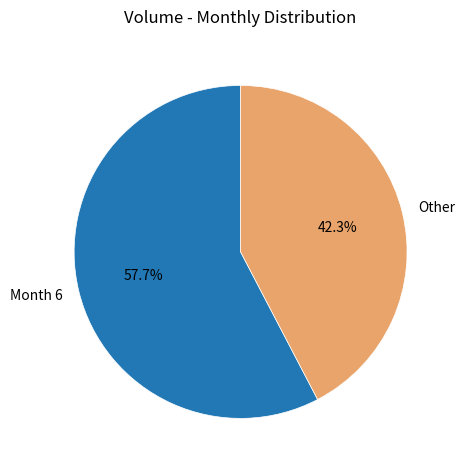

Is there any slice that represents more than half of the pie?

Yes